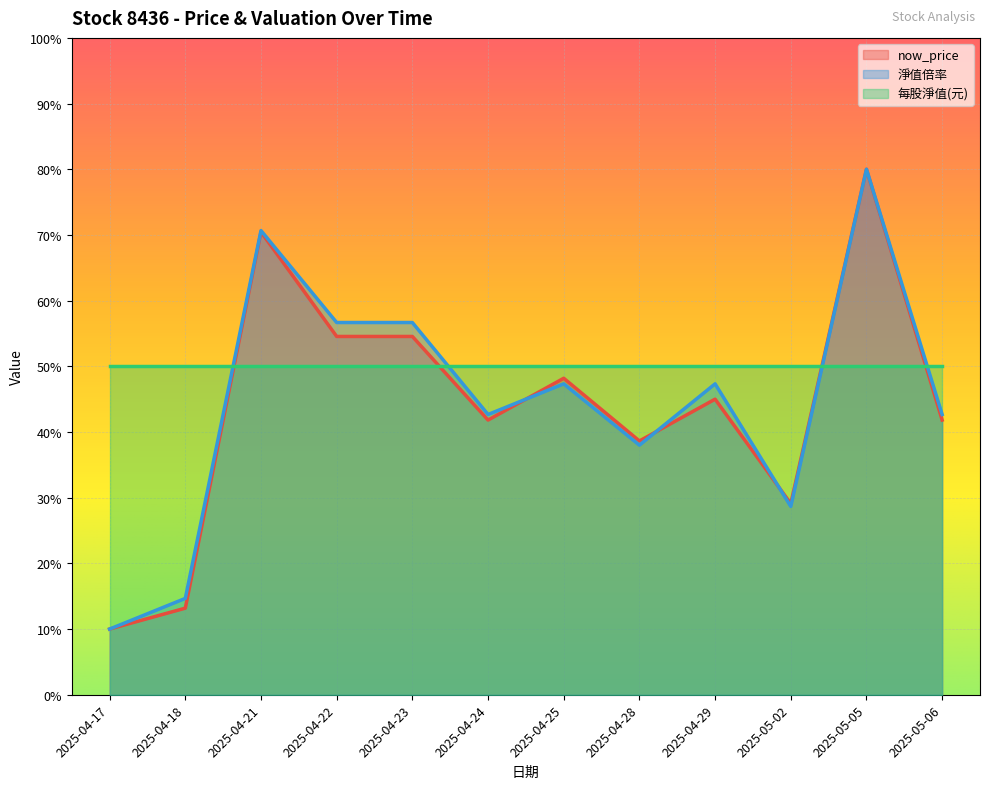

The value of 淨值倍率 at 2025-04-28 is 54.8. True or false?

False